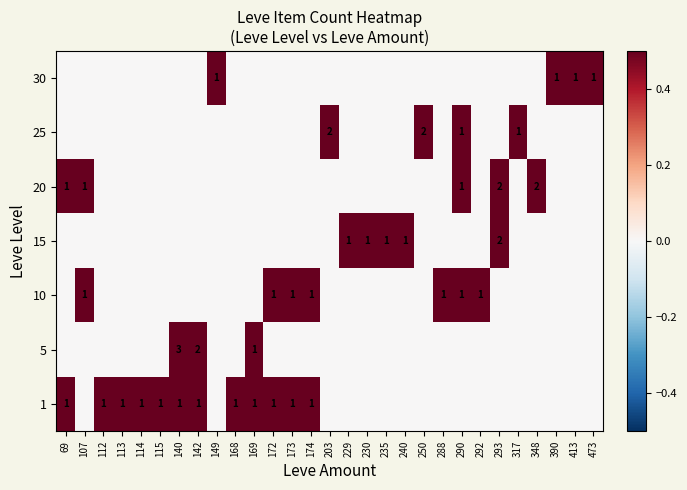

Which label corresponds to the largest value in the chart?

140